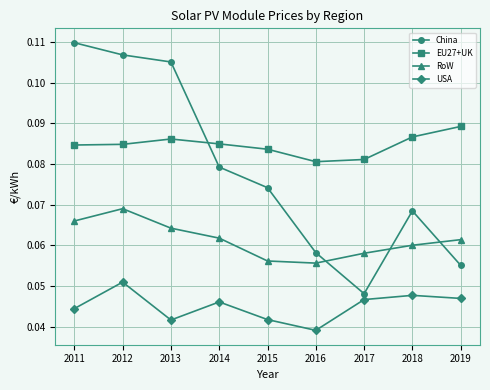

Which series has the widest spread of values?

China